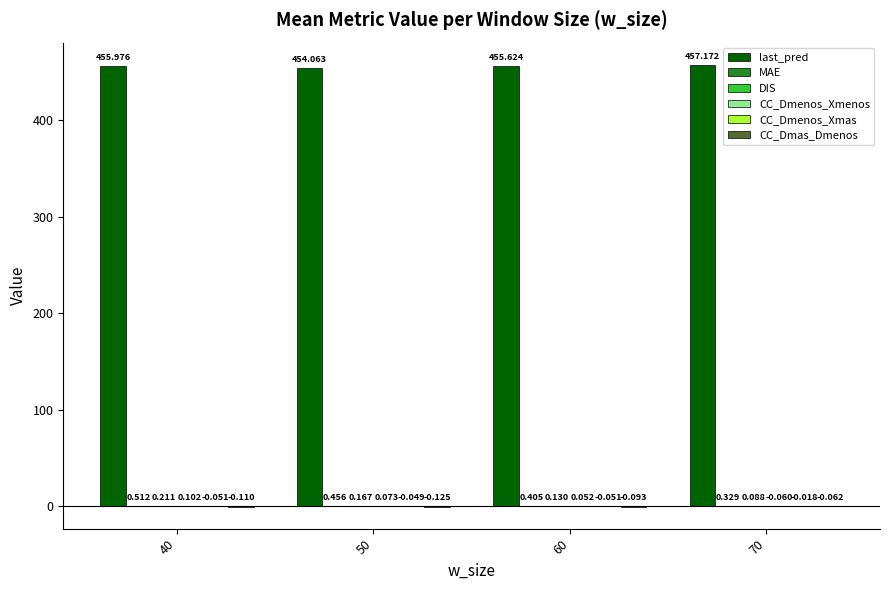

Which series has the largest total across all categories?

last_pred